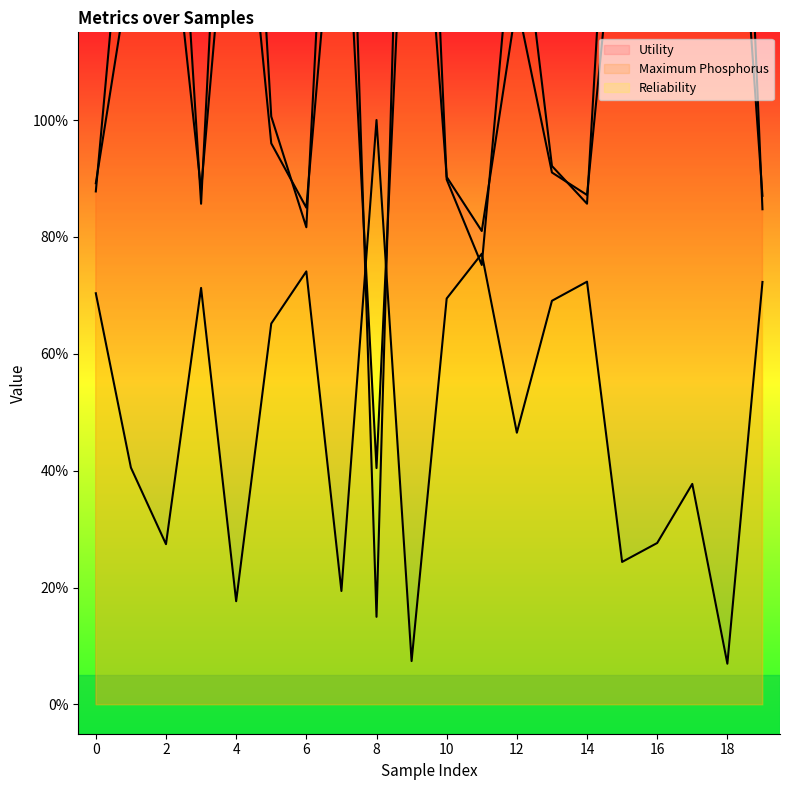

Which category has the lowest value across all series?

18